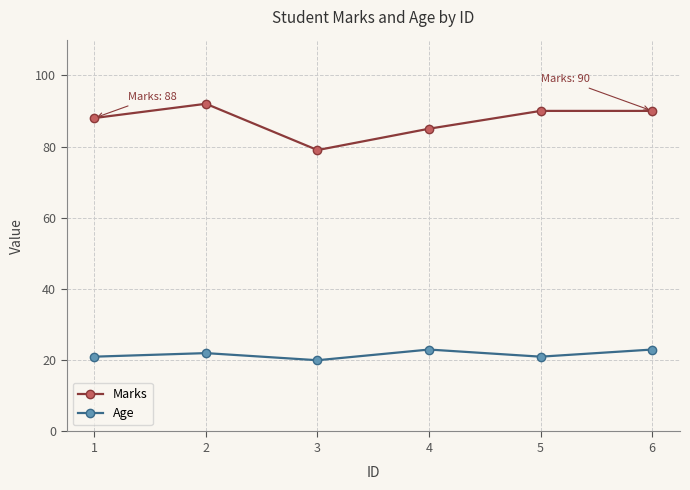

Which series changed the most between 3 and 4?

Marks